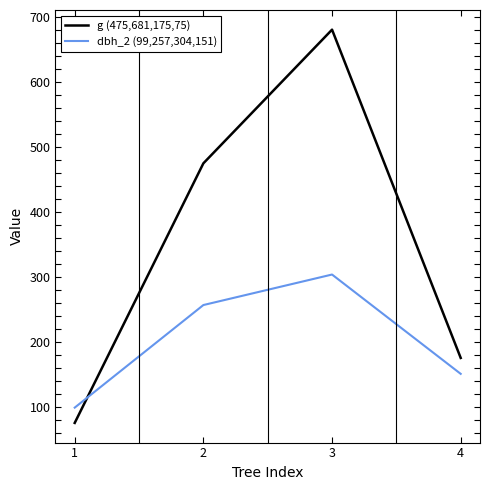

Rank the series by their maximum value, from highest to lowest.

g (475,681,175,75), dbh_2 (99,257,304,151)